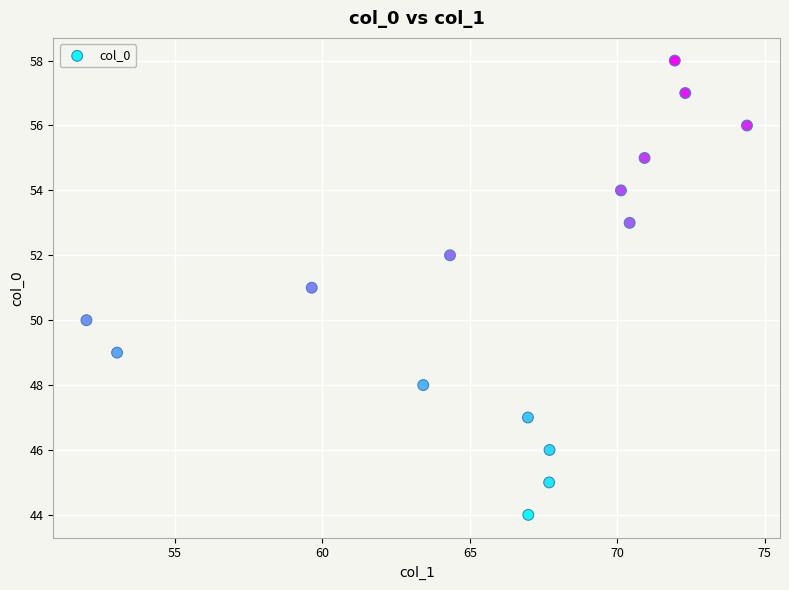

What is the range of Y values (max minus min)?

14